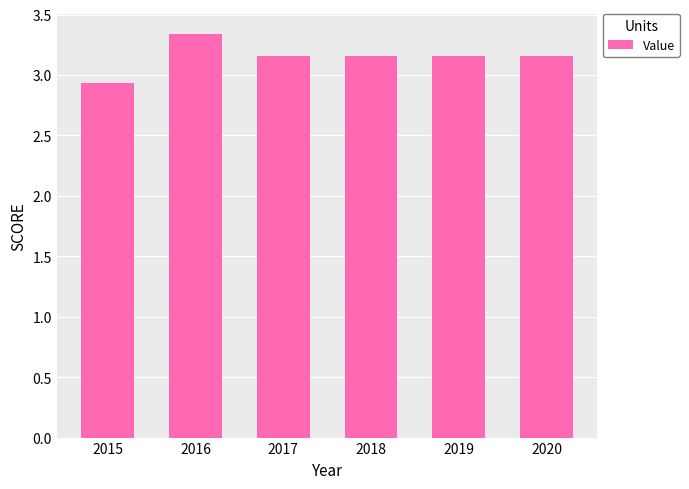

The value at 2018 is 4.3. True or false?

False